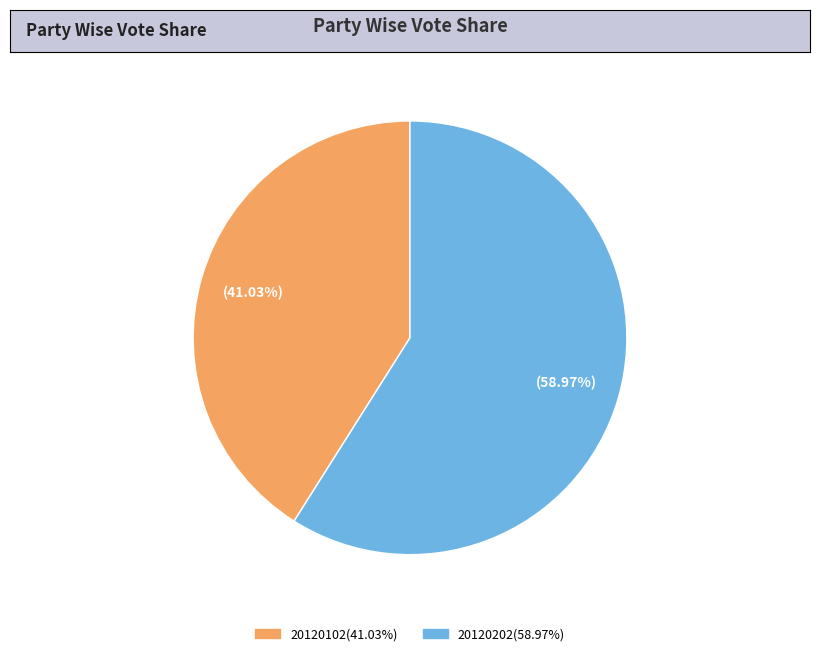

What is the smallest slice in the pie chart?

20120102